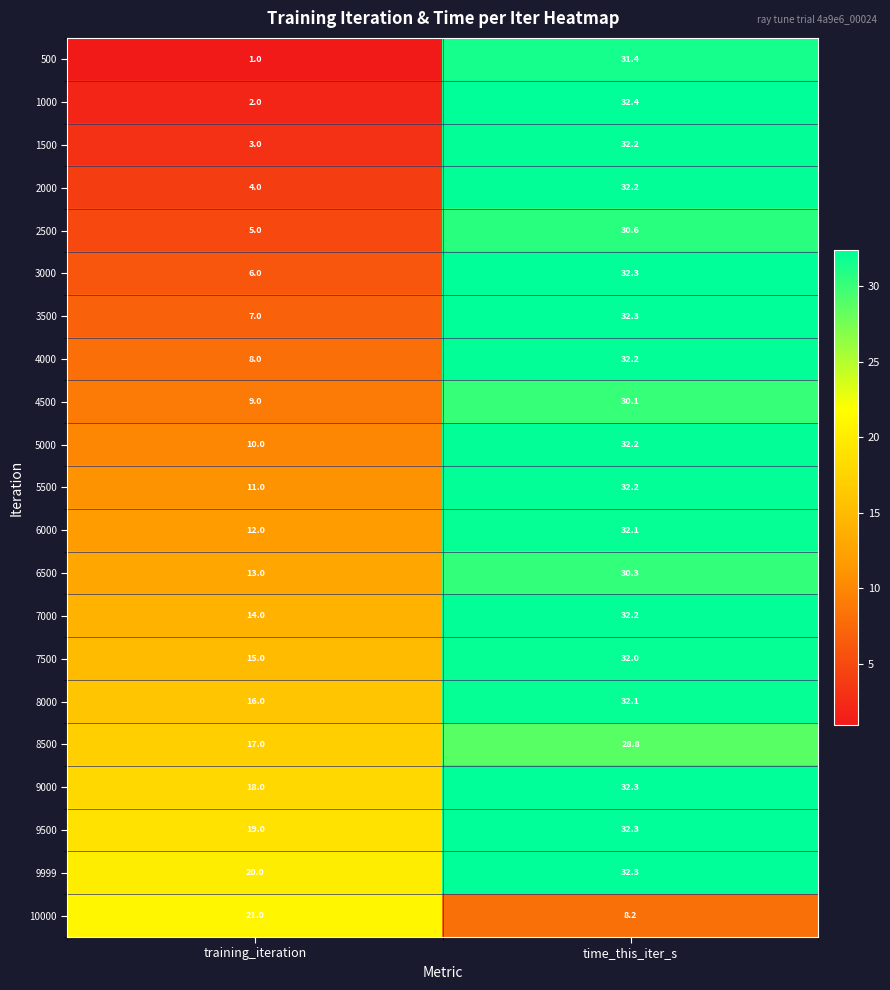

The 2000 series shows 2.1 at training_iteration. True or false?

False